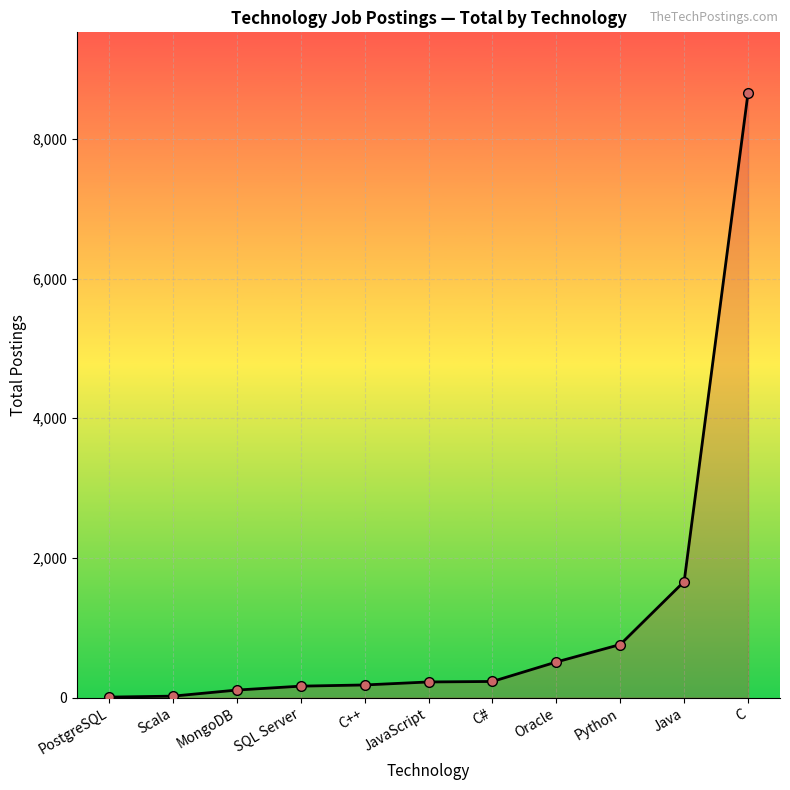

True or false: the data shows 1015 at Java.

False